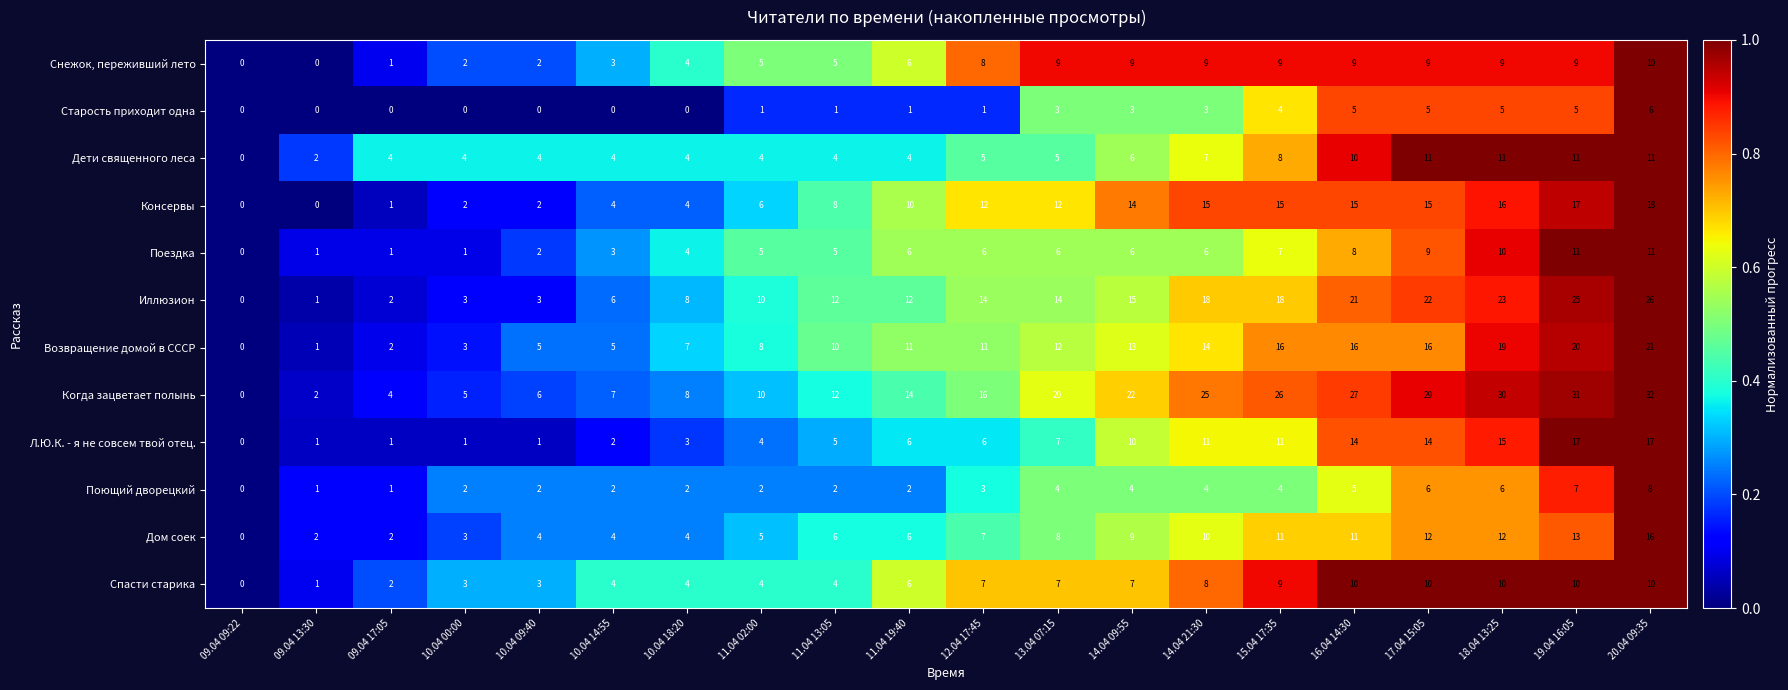

What is the average value of the Л.Ю.К. - я не совсем твой отец. series?

7